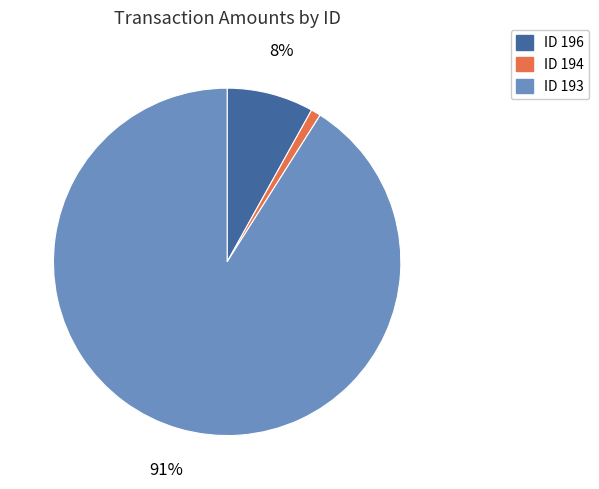

How many slices are in this pie chart?

3